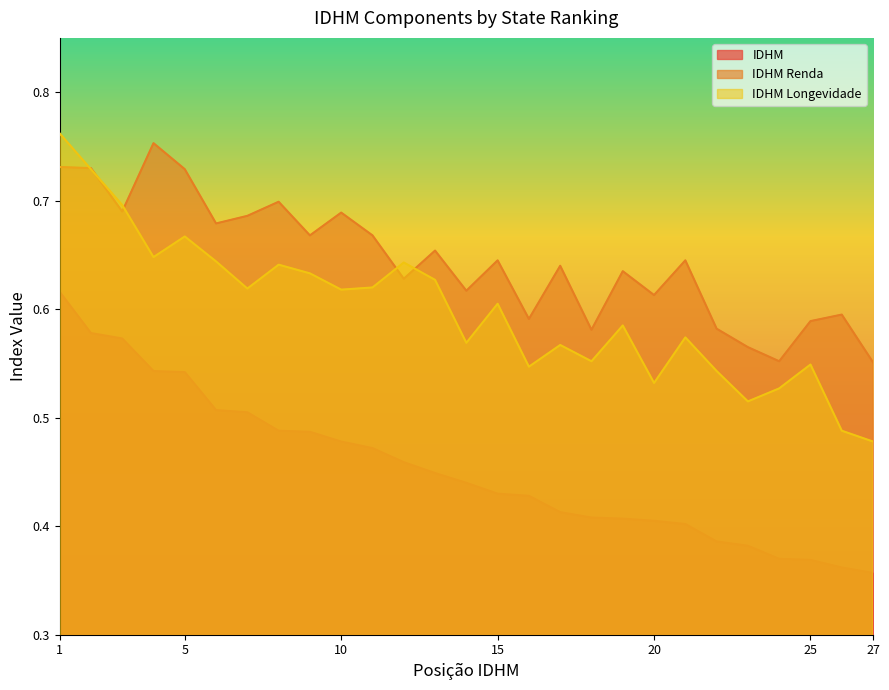

In IDHM Longevidade, how many points are lower than both neighbors (excluding endpoints)?

8